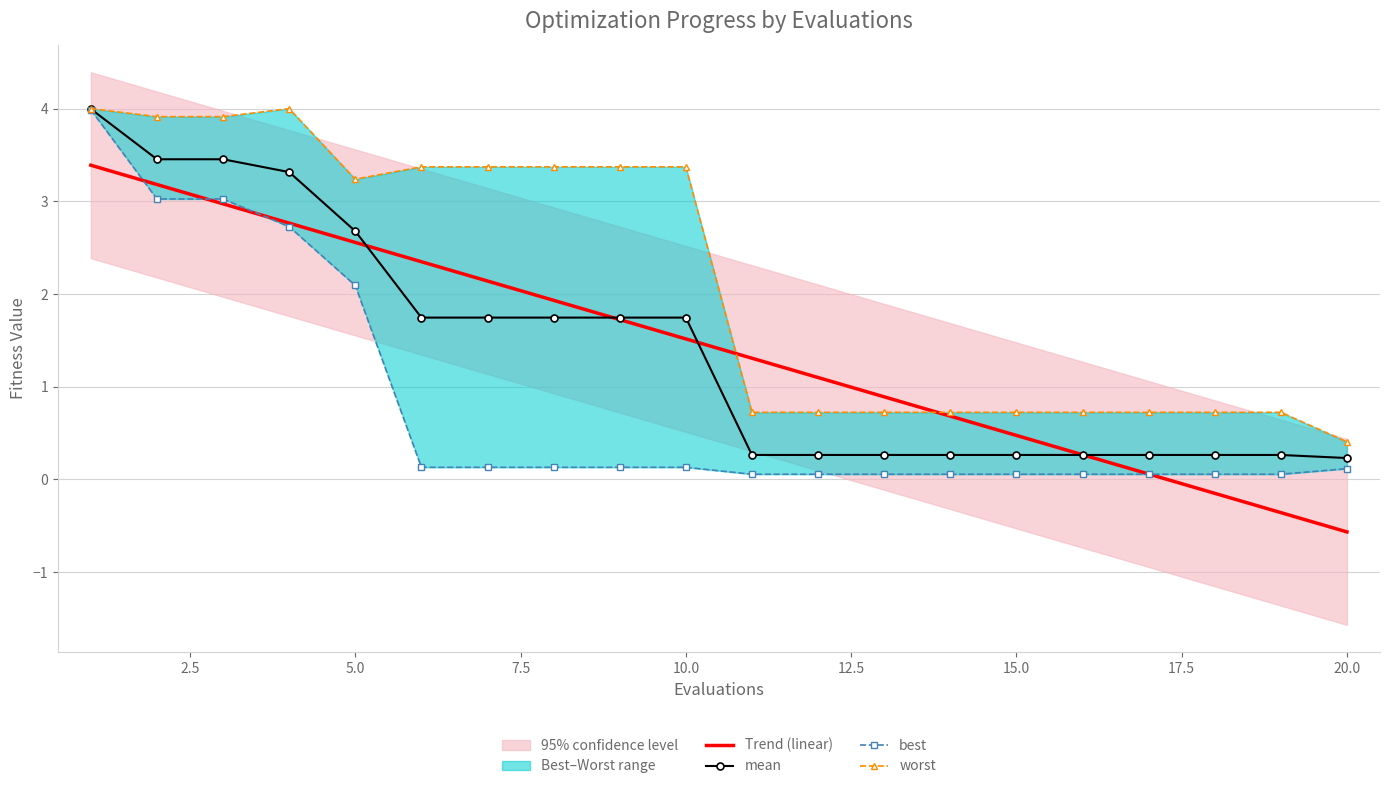

True or false: best has more than 0 points higher than both neighbors.

False